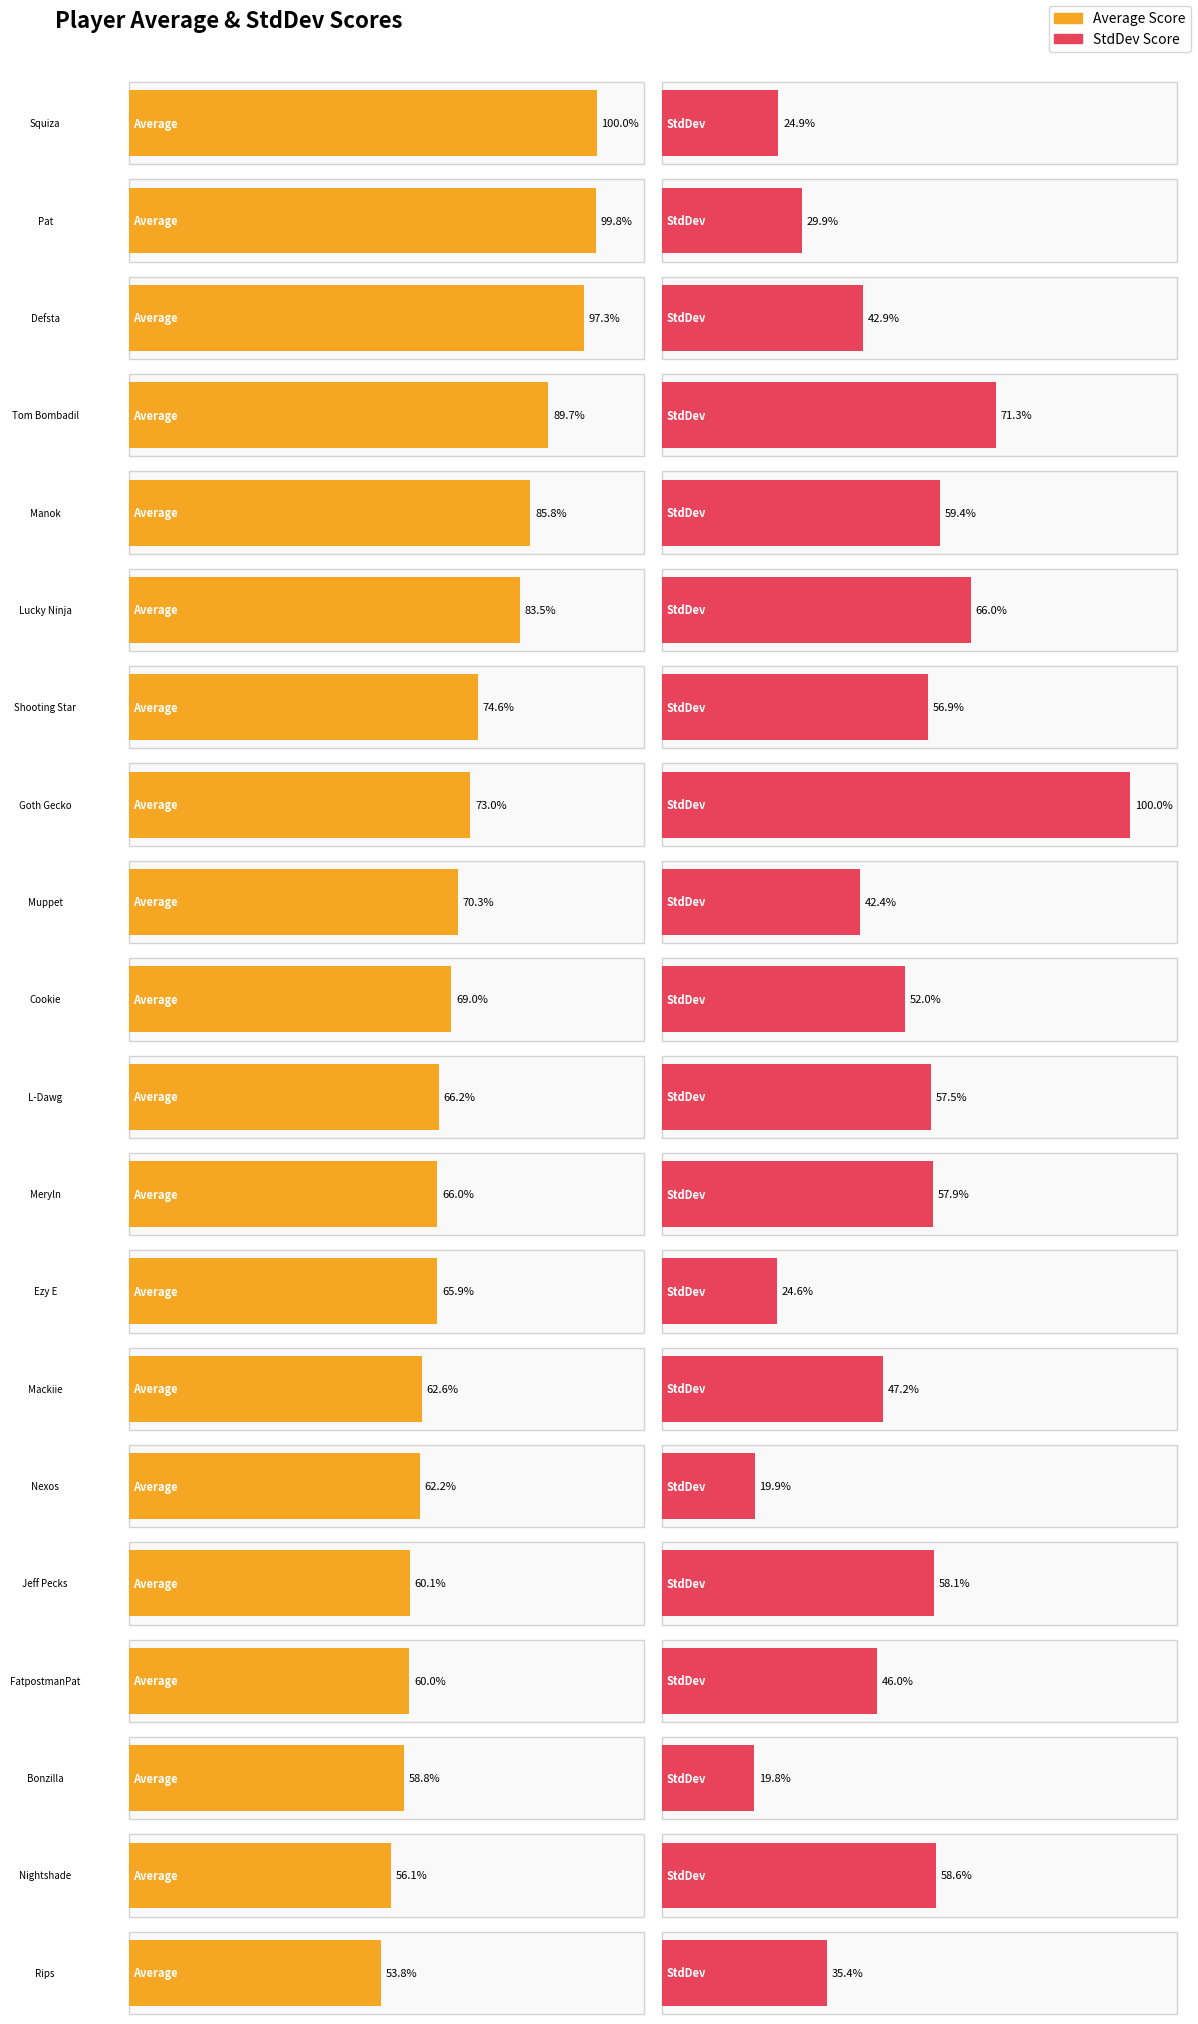

What is the label of the 11th bar from the right?

Cookie